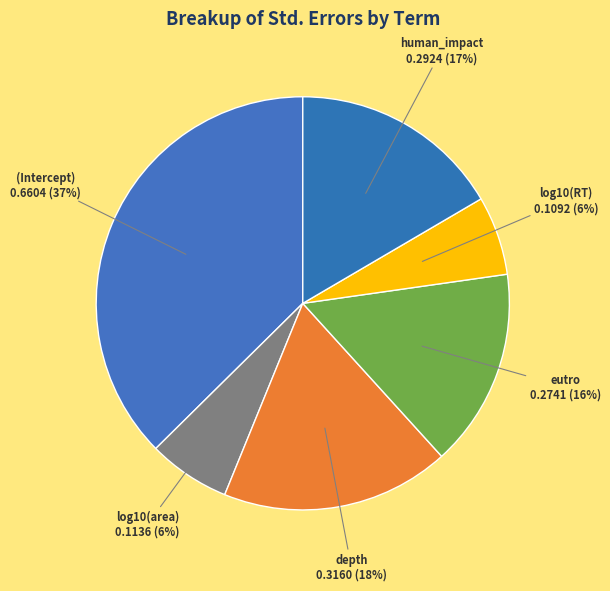

Which slice is the largest?

(Intercept)